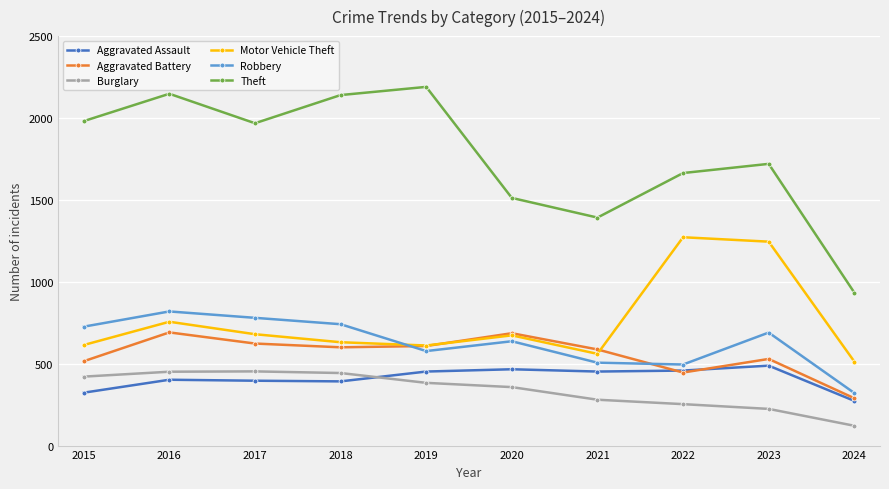

Where is the first local maximum for Aggravated Battery?

2016